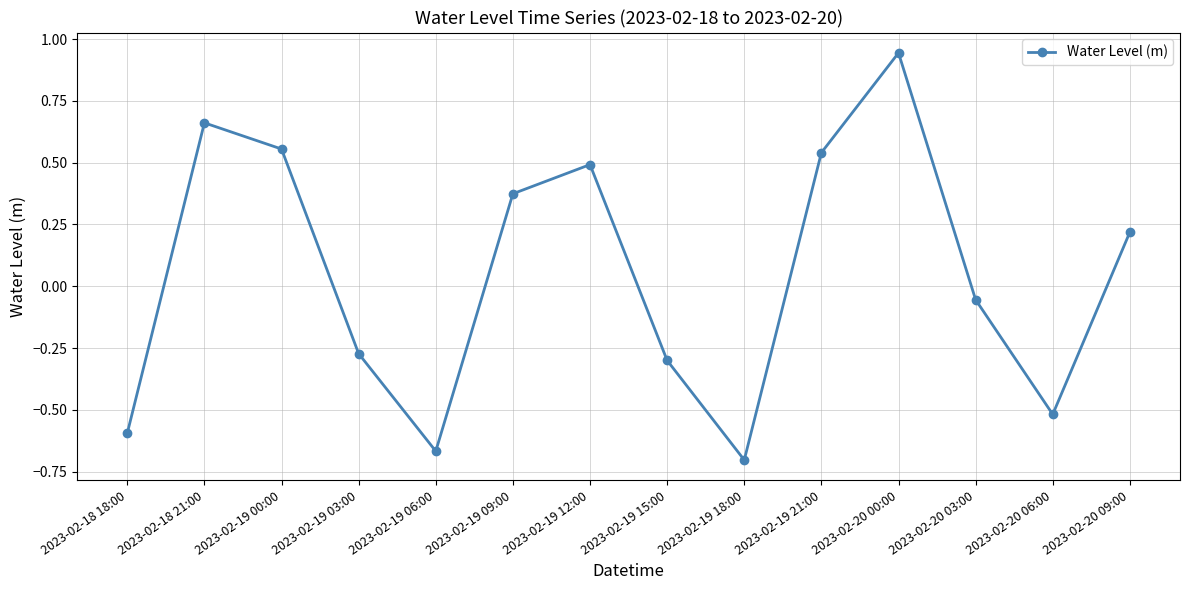

True or false: the data has more than 0 interior local peaks.

True